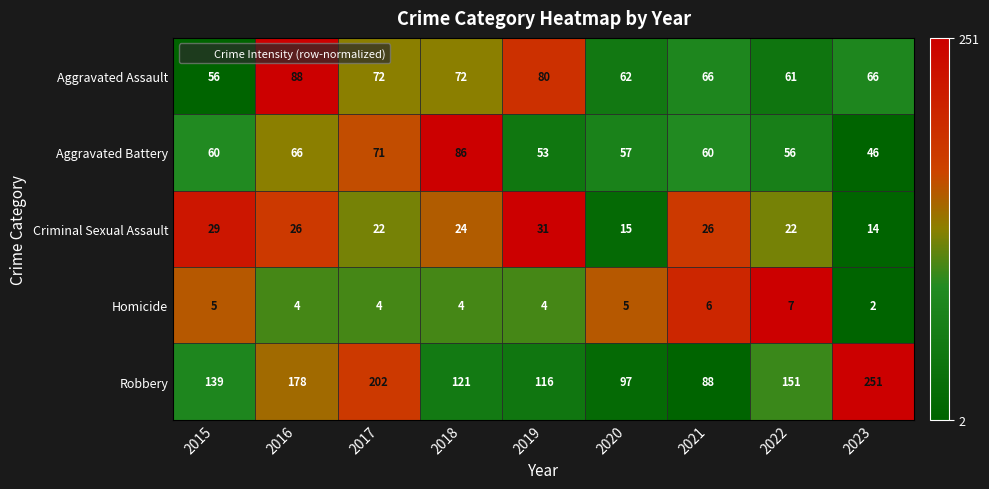

At which category is the sum across all series the highest?

2023